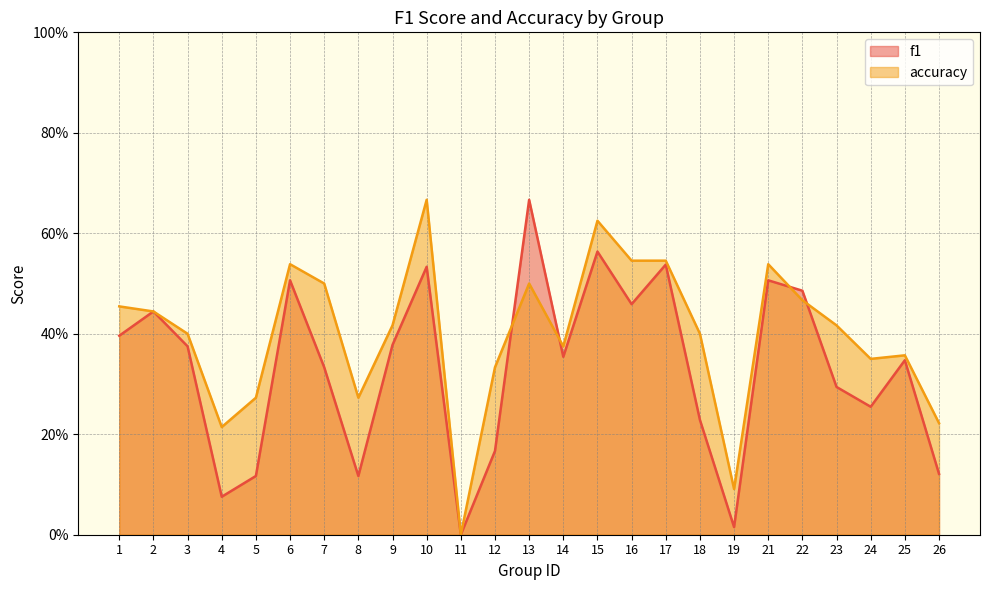

Reading left to right, what are all the values shown in this chart?

f1: 0.4	0.4	0.4	0.1	0.1	0.5	0.3	0.1	0.4	0.5	0.0	0.2	0.7	0.4	0.6	0.5	0.5	0.2	0.0	0.5	0.5	0.3	0.3	0.3	0.1
accuracy: 0.5	0.4	0.4	0.2	0.3	0.5	0.5	0.3	0.4	0.7	0.0	0.3	0.5	0.4	0.6	0.5	0.5	0.4	0.1	0.5	0.5	0.4	0.3	0.4	0.2